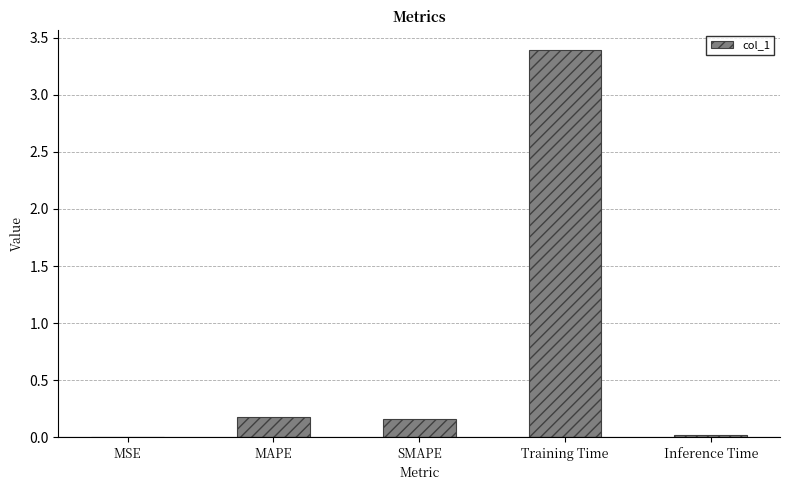

Which category has the highest value across all series?

Training Time